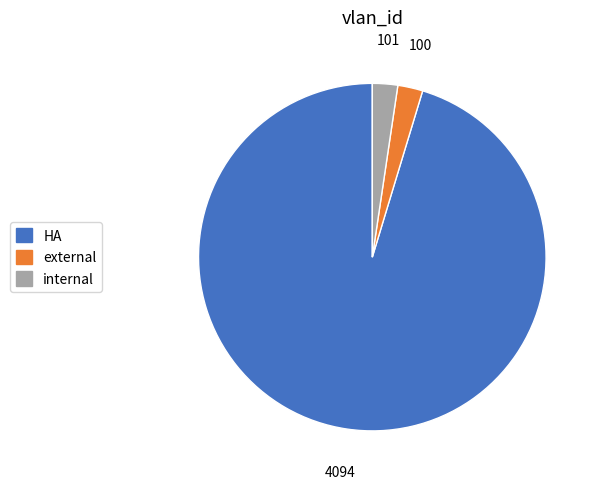

Is the sum of external and internal greater than half?

No